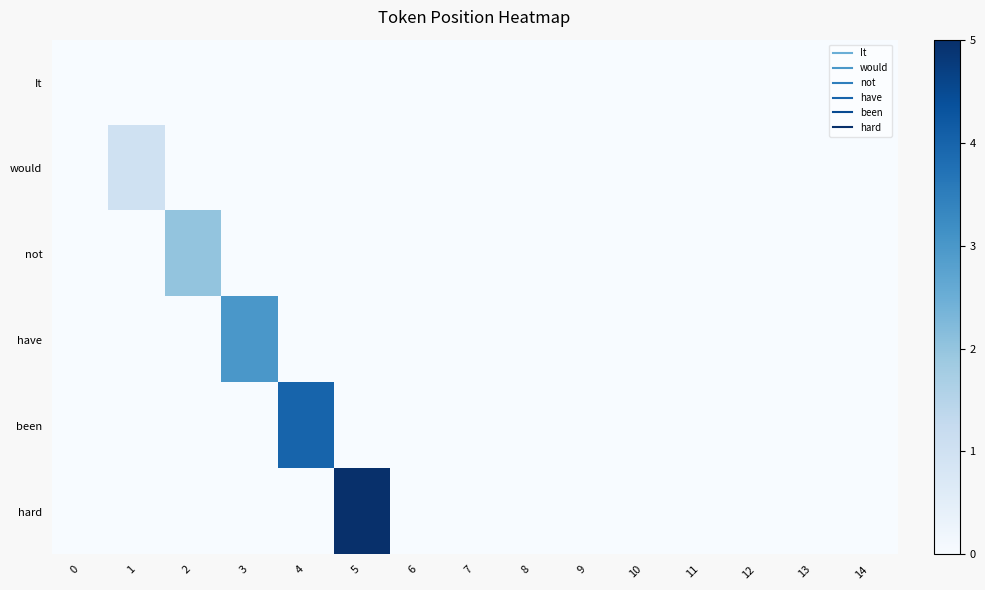

Rank the series at 13 from highest to lowest value.

It, would, not, have, been, hard